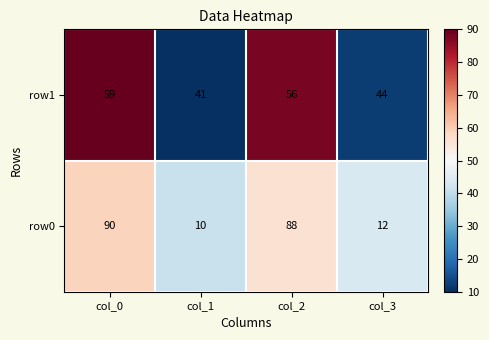

Reading left to right, extract all data points from this chart.

row1: 59	41	56	44
row0: 90	10	88	12